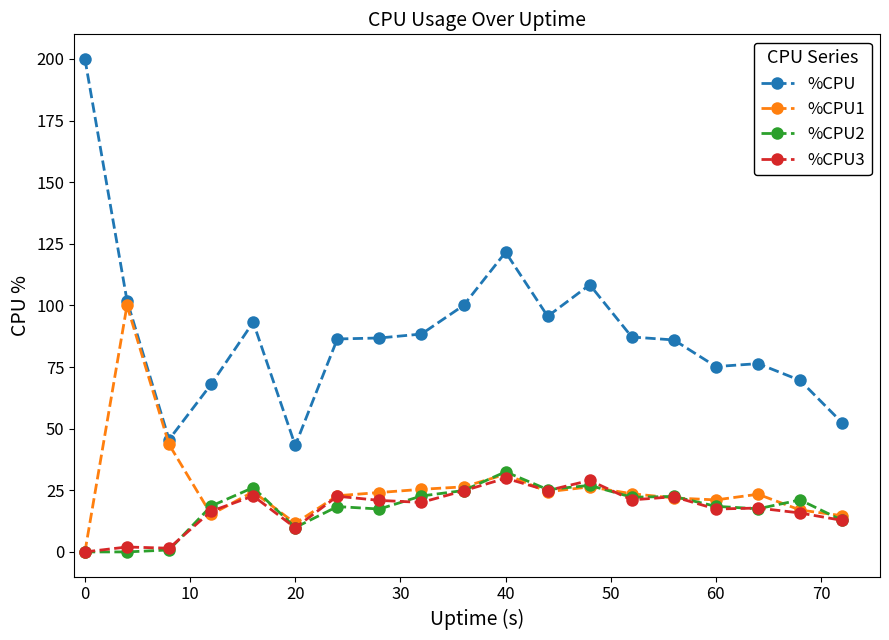

What is the greatest value displayed?

200.0